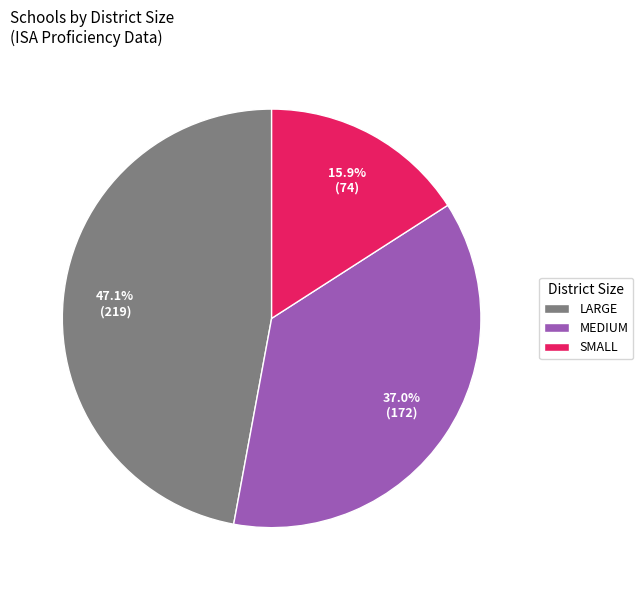

What percentage is the MEDIUM slice, to the nearest percent?

37%